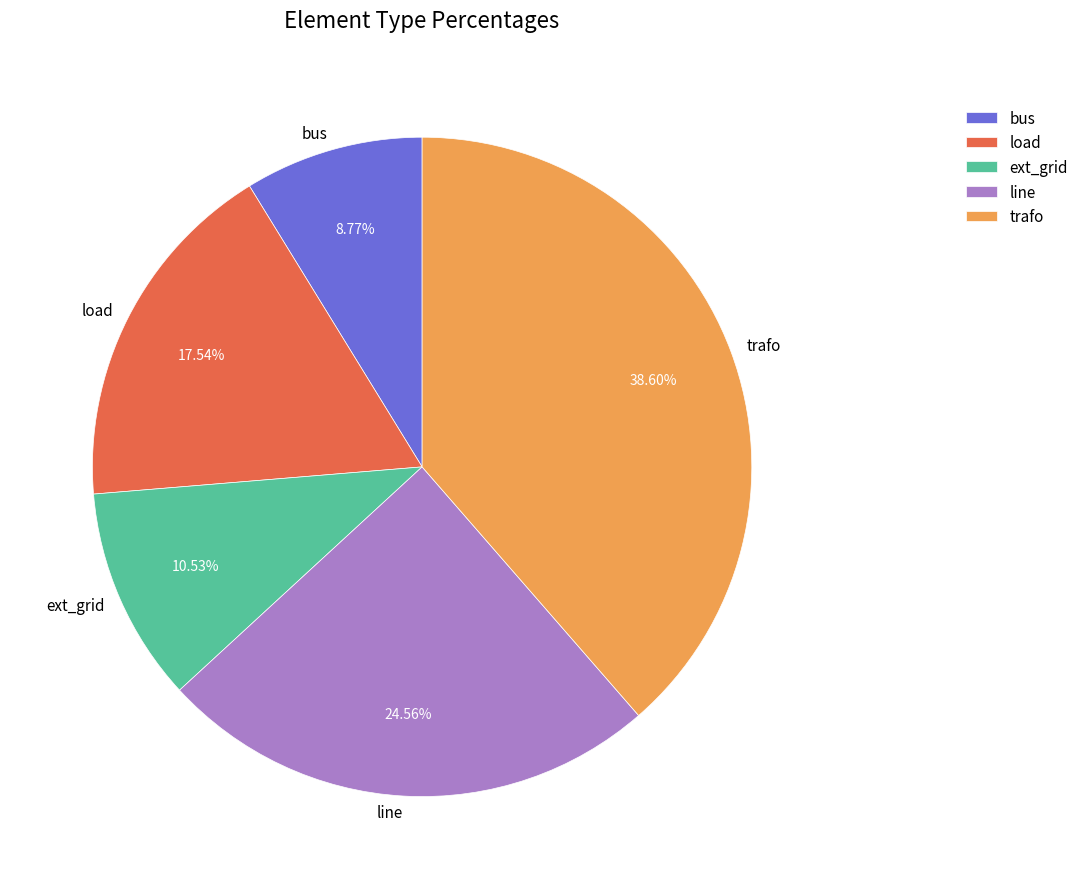

What is the total percentage of ext_grid and line?

35.1%